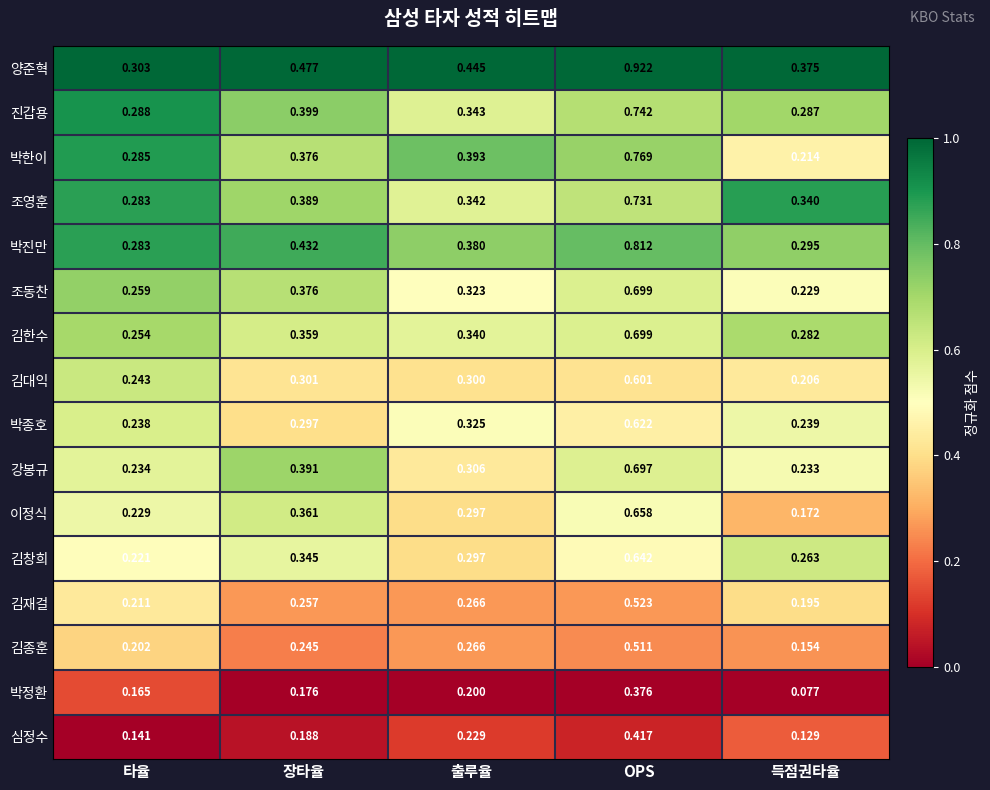

How many categories are shown in the chart?

5